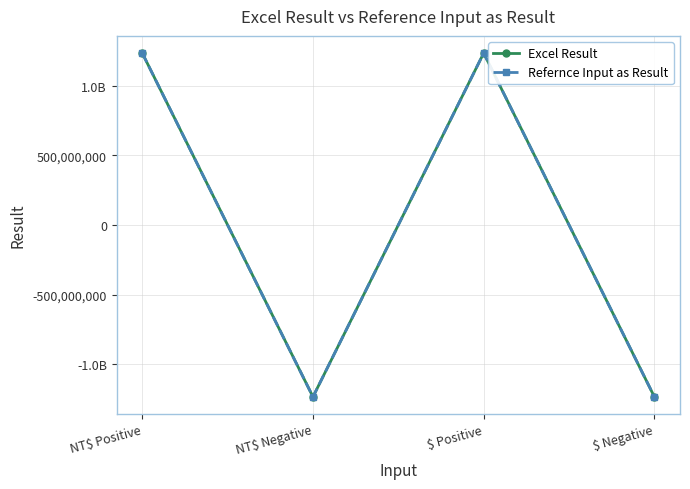

Where is the first local maximum for Excel Result?

$ Positive